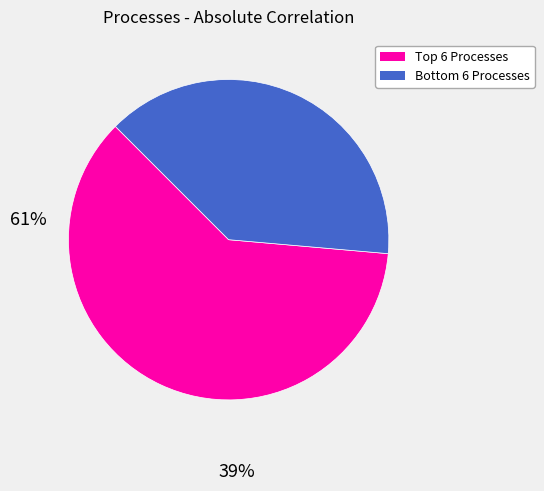

Is there a majority slice in this chart?

Yes